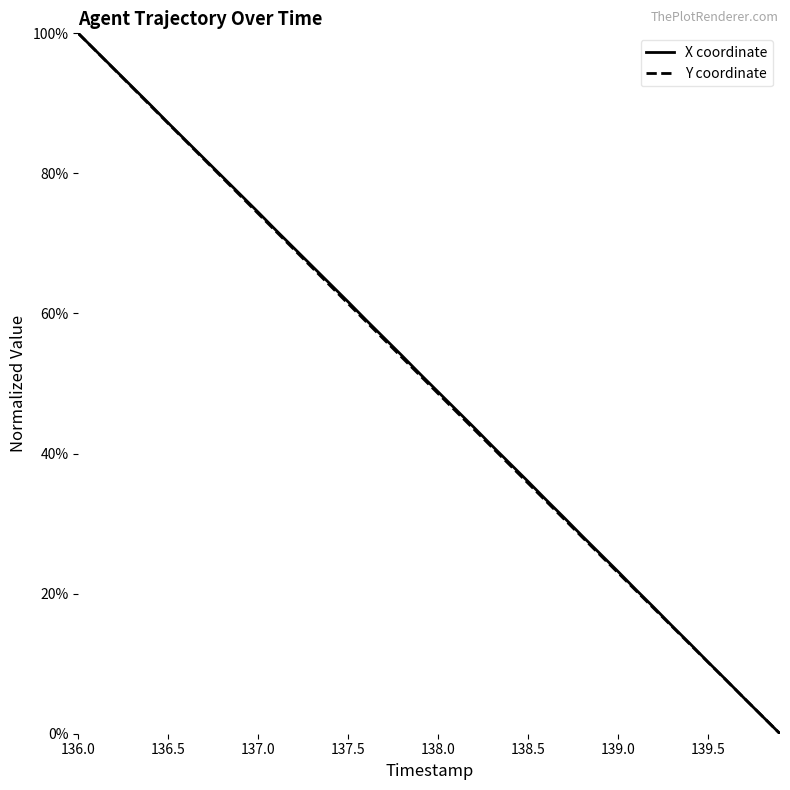

What is the label of the 32nd point from the right?

136.8